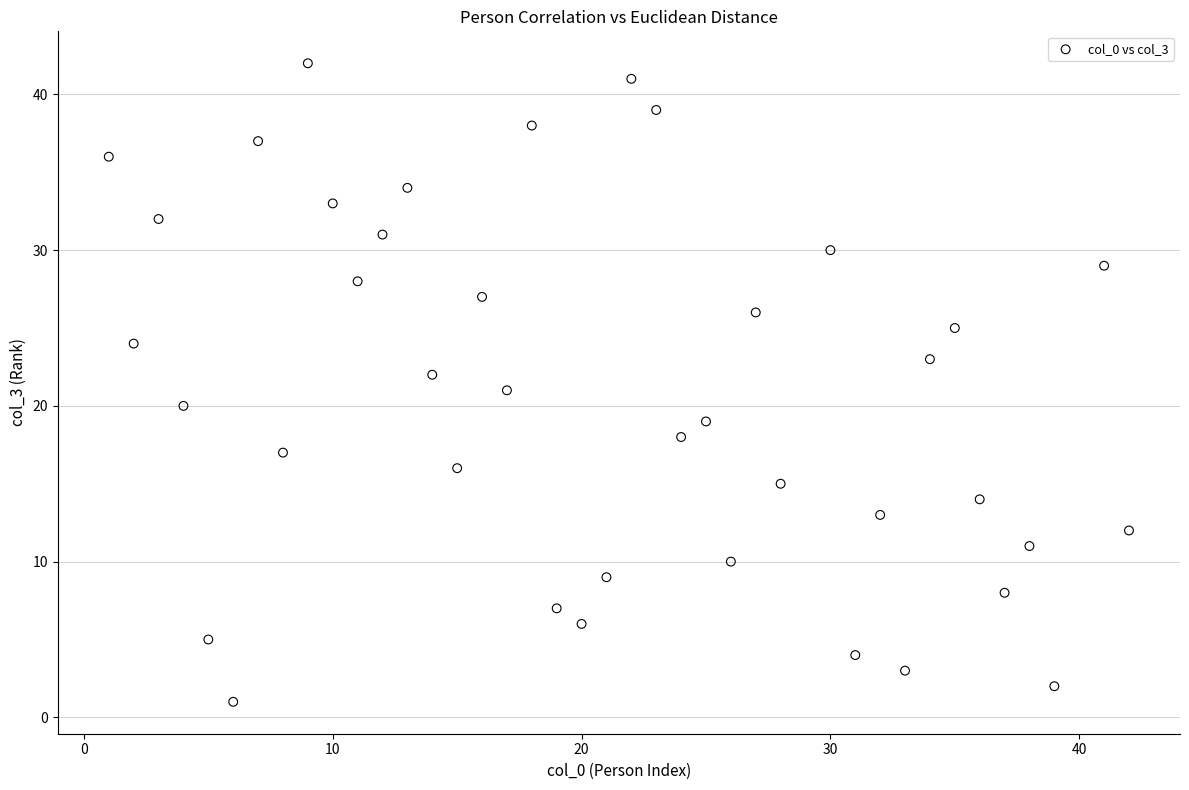

What is the range of X values (max minus min)?

41